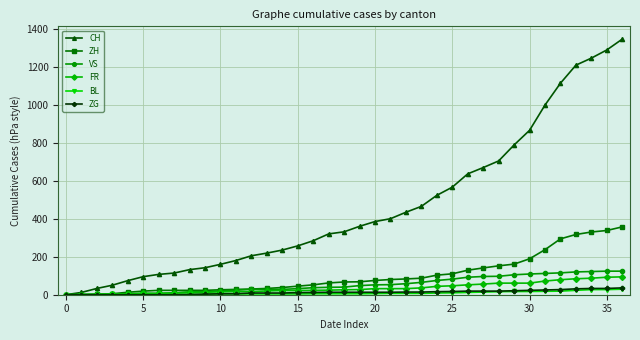

How many lines are shown in the chart?

6